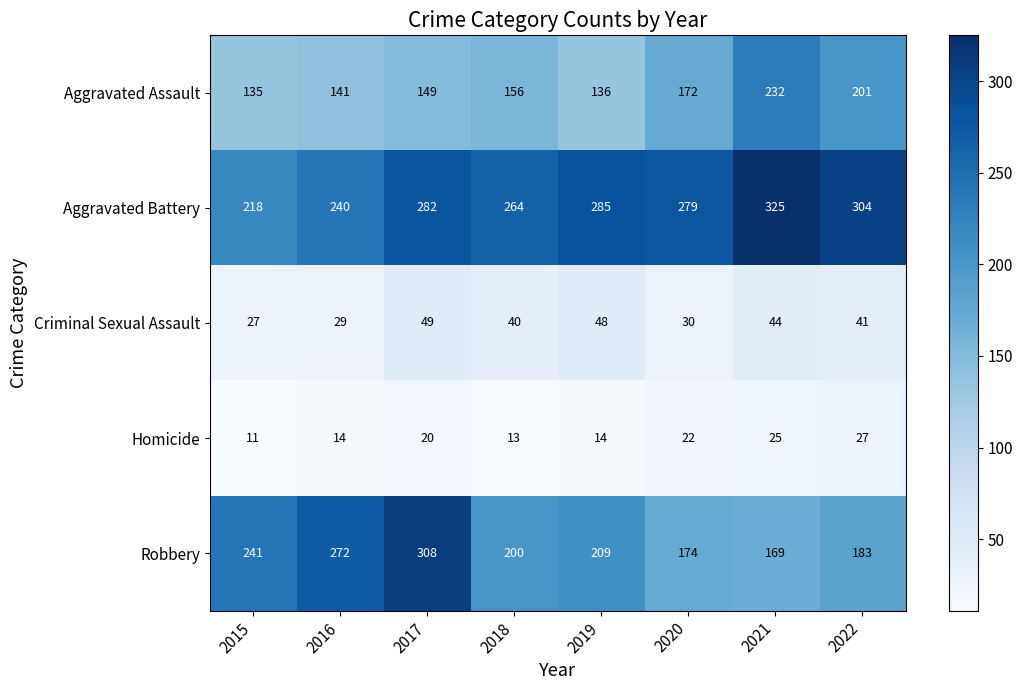

Rank the series at 2019 from lowest to highest value.

Homicide, Criminal Sexual Assault, Aggravated Assault, Robbery, Aggravated Battery